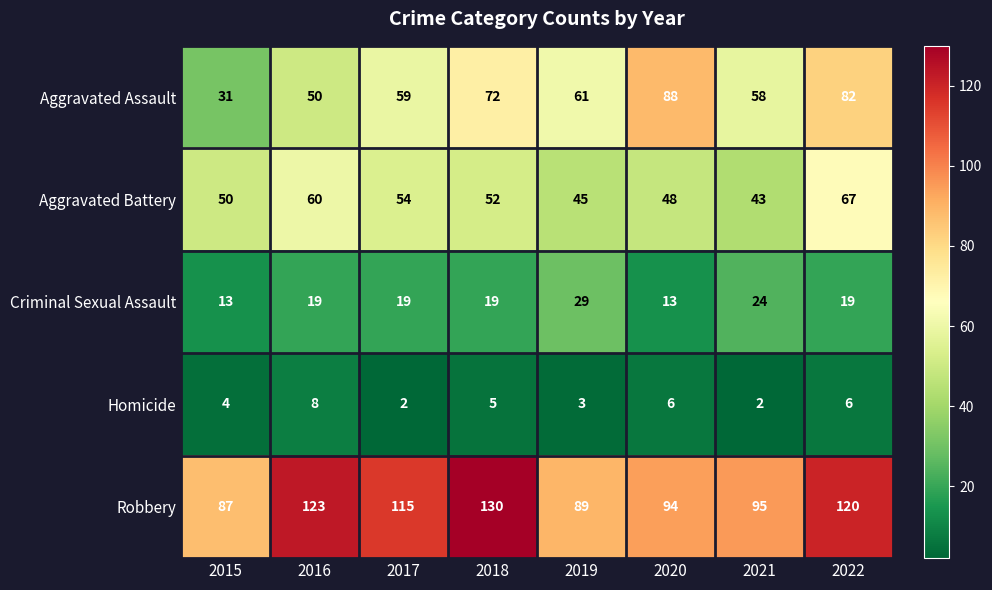

List the series in order of their peak value, lowest first.

Homicide, Criminal Sexual Assault, Aggravated Battery, Aggravated Assault, Robbery